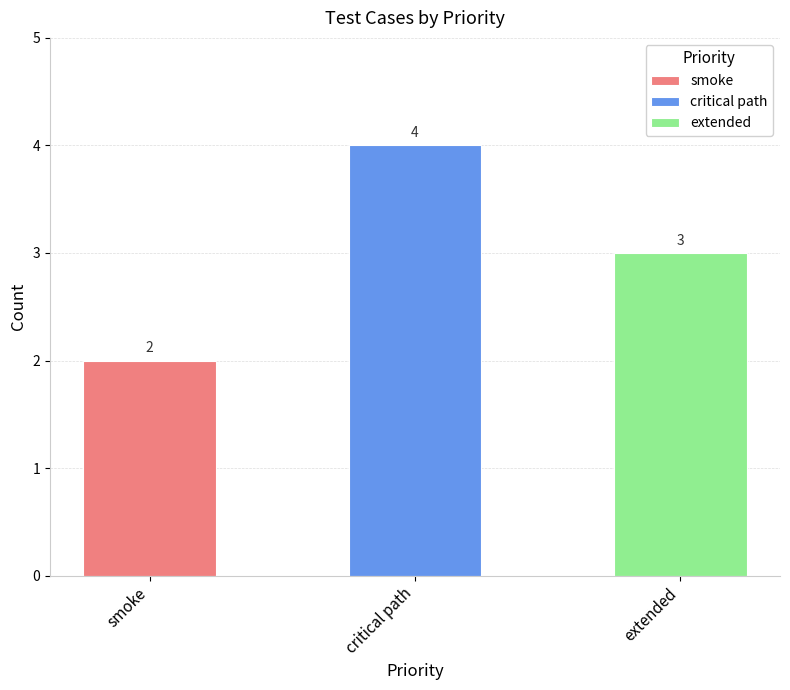

Does the chart contain stacked bars?

No